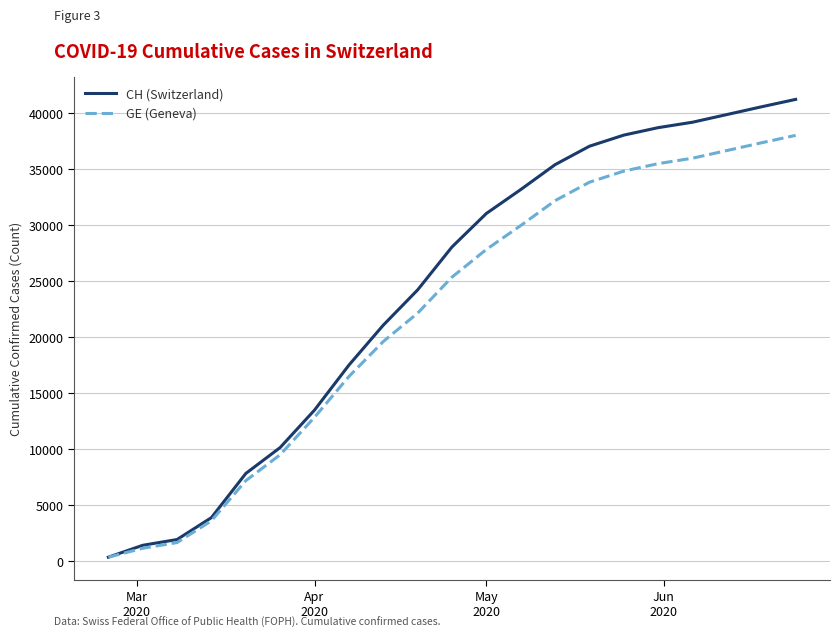

Which series has the largest total across all categories?

CH (Switzerland)